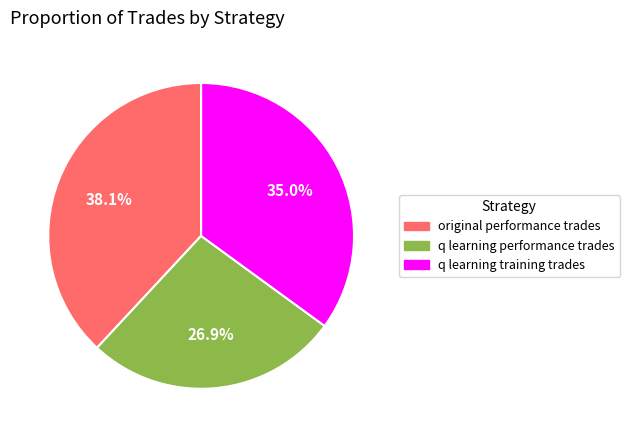

Does q learning training trades account for over 50% of the chart?

No